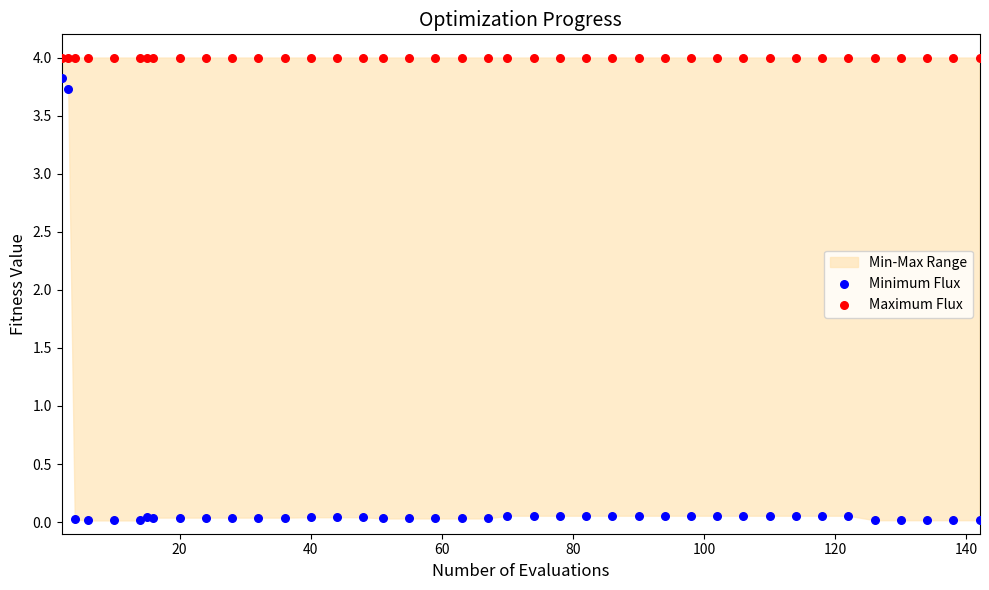

Which series contains the lowest Y value?

Minimum Flux